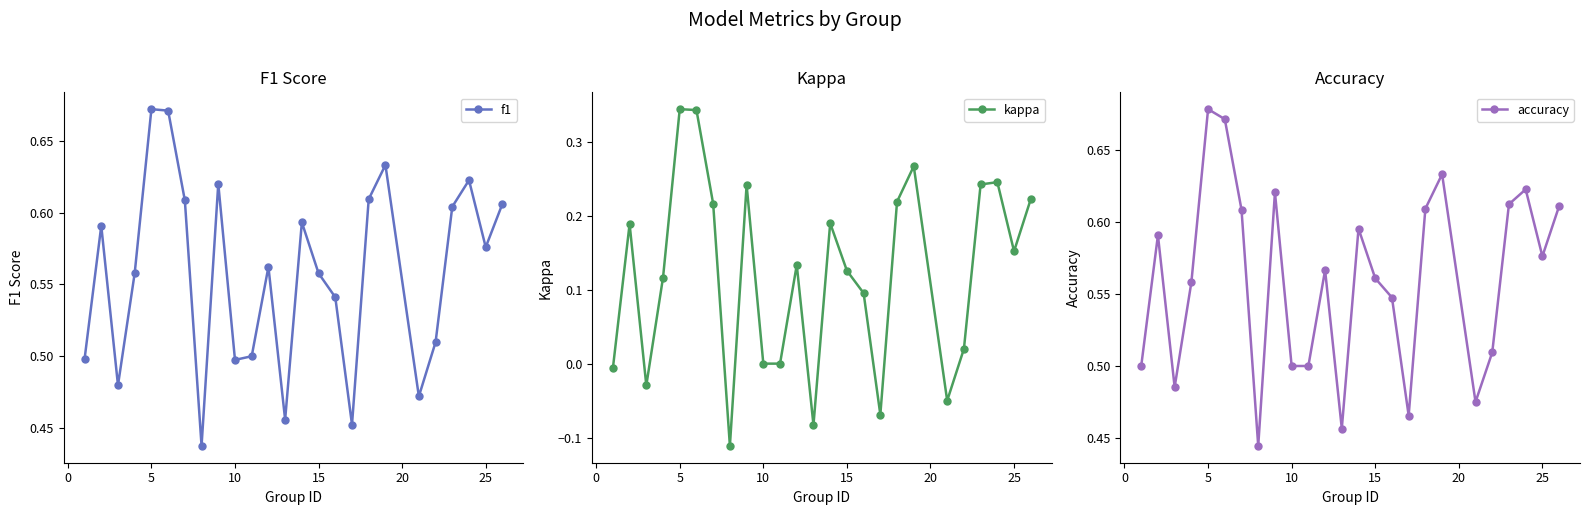

Which series has the largest total across all categories?

accuracy